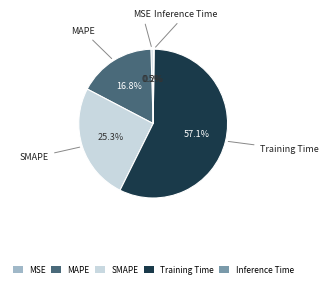

Which category has the biggest portion of the pie?

Training Time